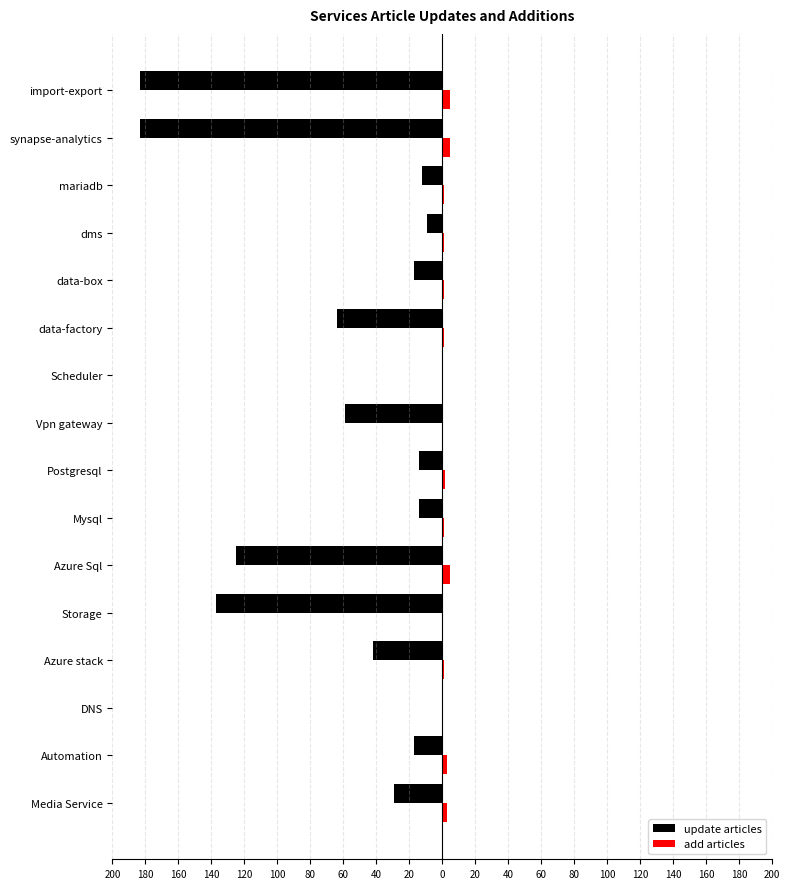

What are all the series names shown in the legend?

update articles, add articles